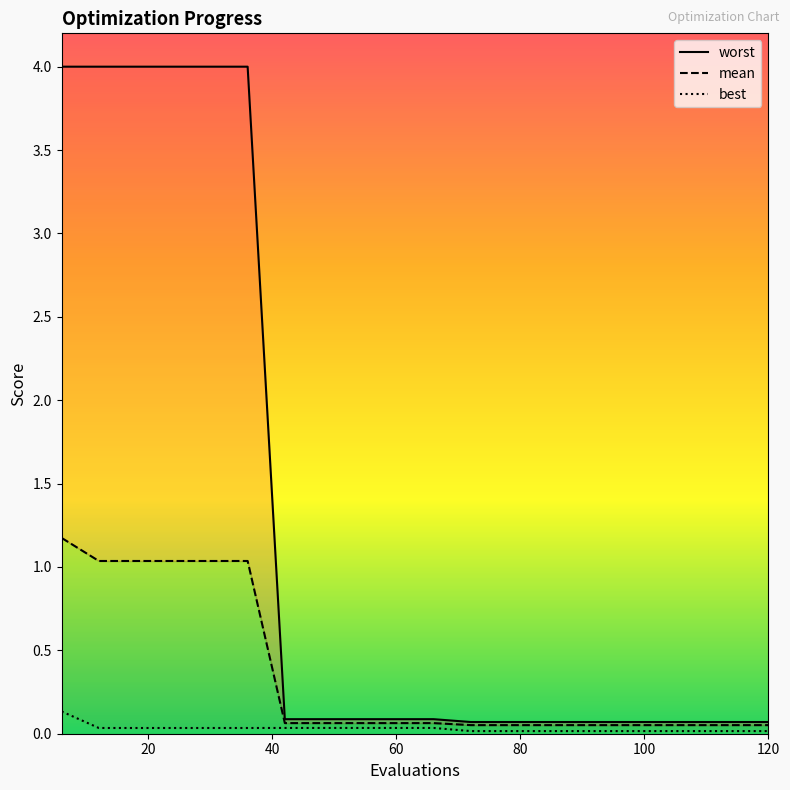

The value of best at 120 is 0.0. True or false?

False